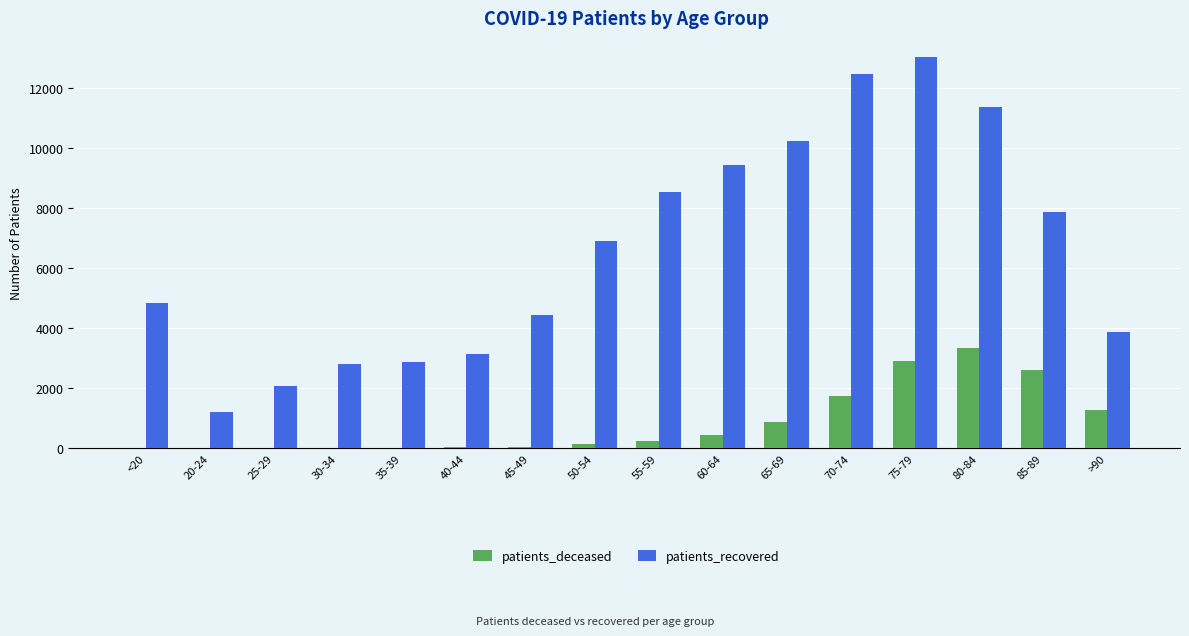

The value of patients_recovered at 25-29 is 649. True or false?

False